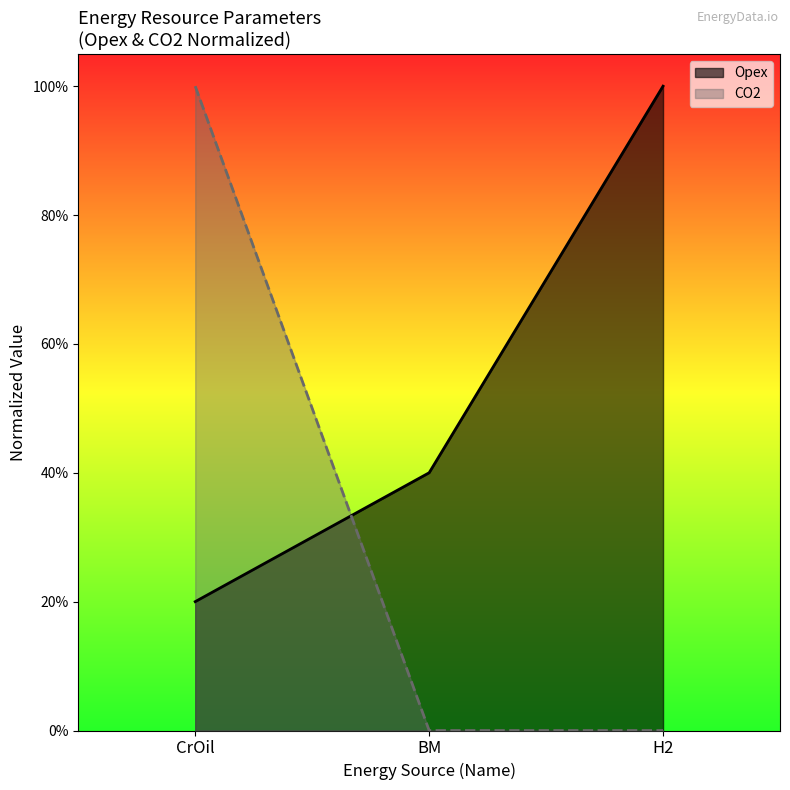

Which has a higher value, CrOil or BM?

BM